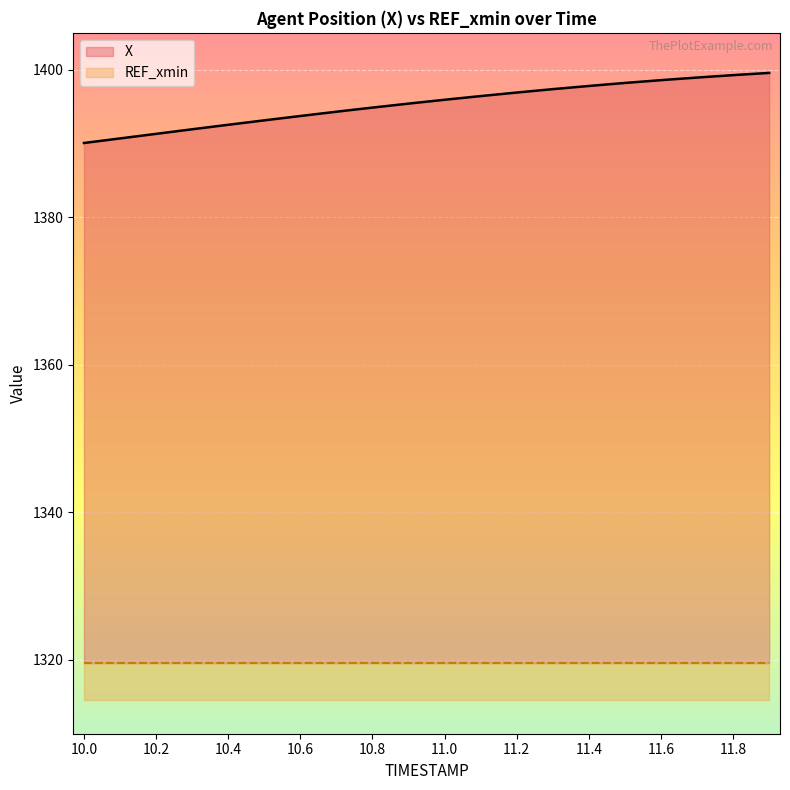

At which label does the data first exceed 1395?

10.9